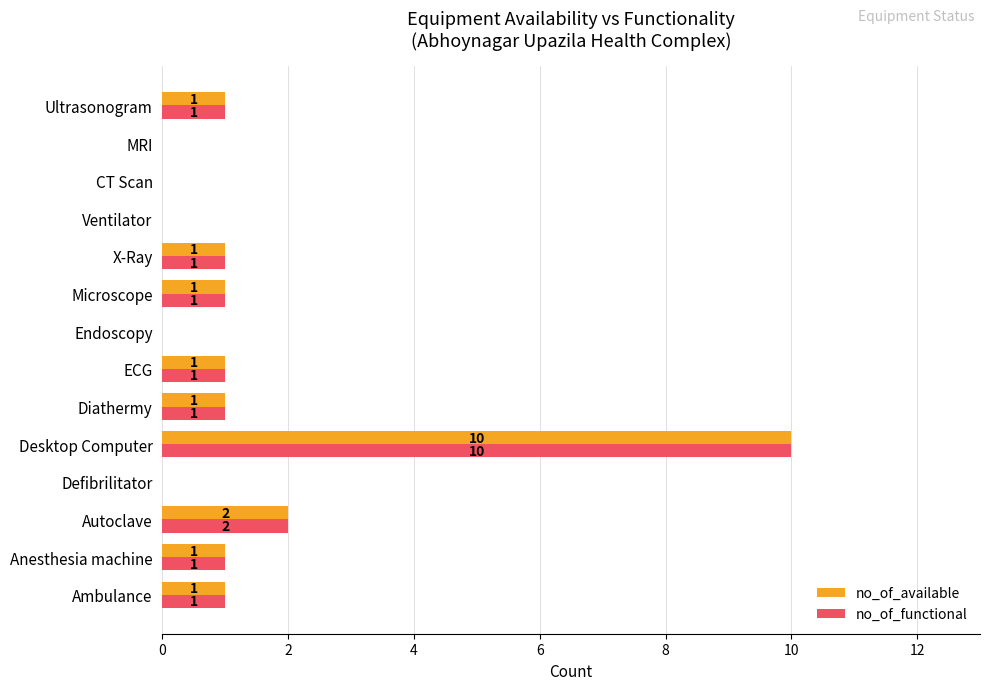

The no_of_functional series shows 1 at Ambulance. True or false?

True